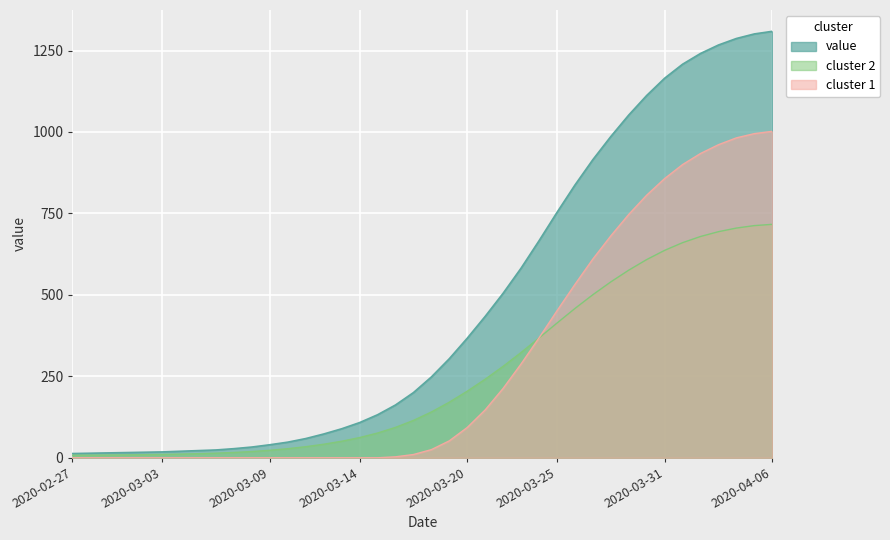

How many lines are shown in the chart?

3